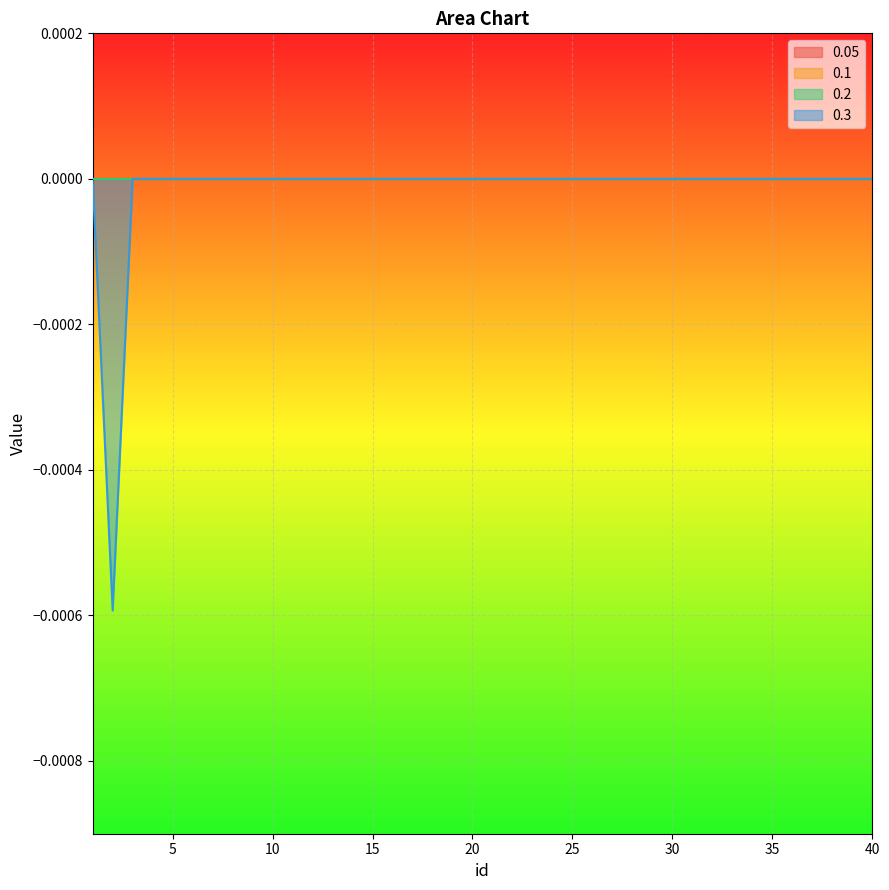

Where is 0.1 nearest to the value 0?

1